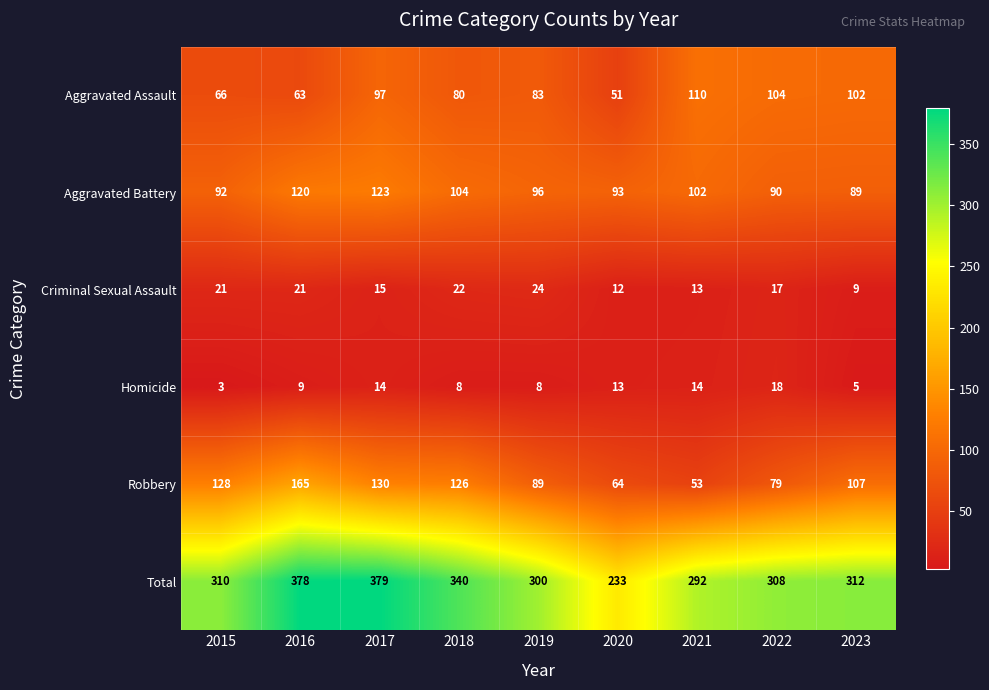

At which category is the sum across all series the highest?

2017